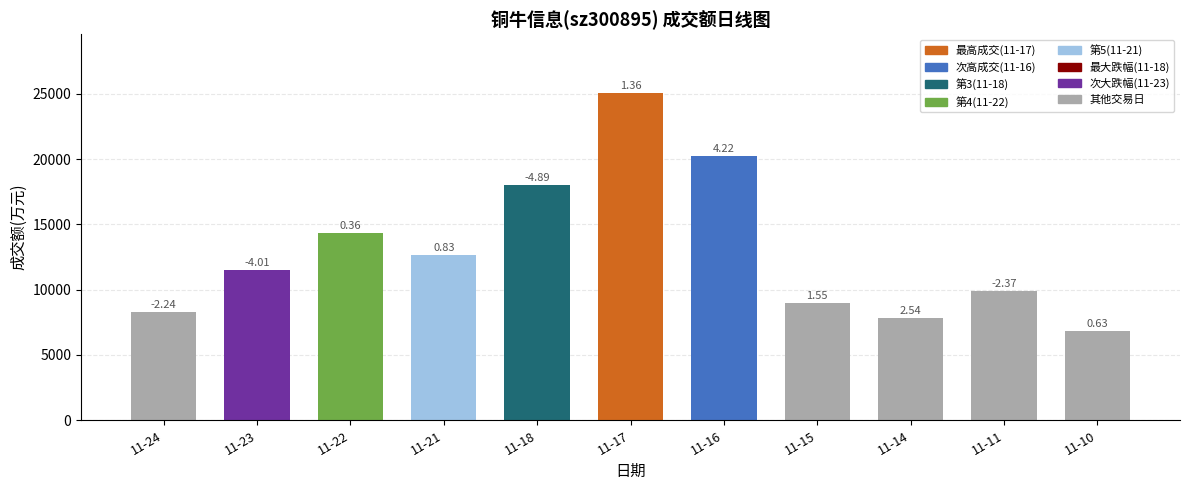

Reading right to left, what are all the values shown in this chart?

11-10=6861	11-11=9909	11-14=7843	11-15=9012	11-16=20271	11-17=25061	11-18=18040	11-21=12690	11-22=14366	11-23=11490	11-24=8317